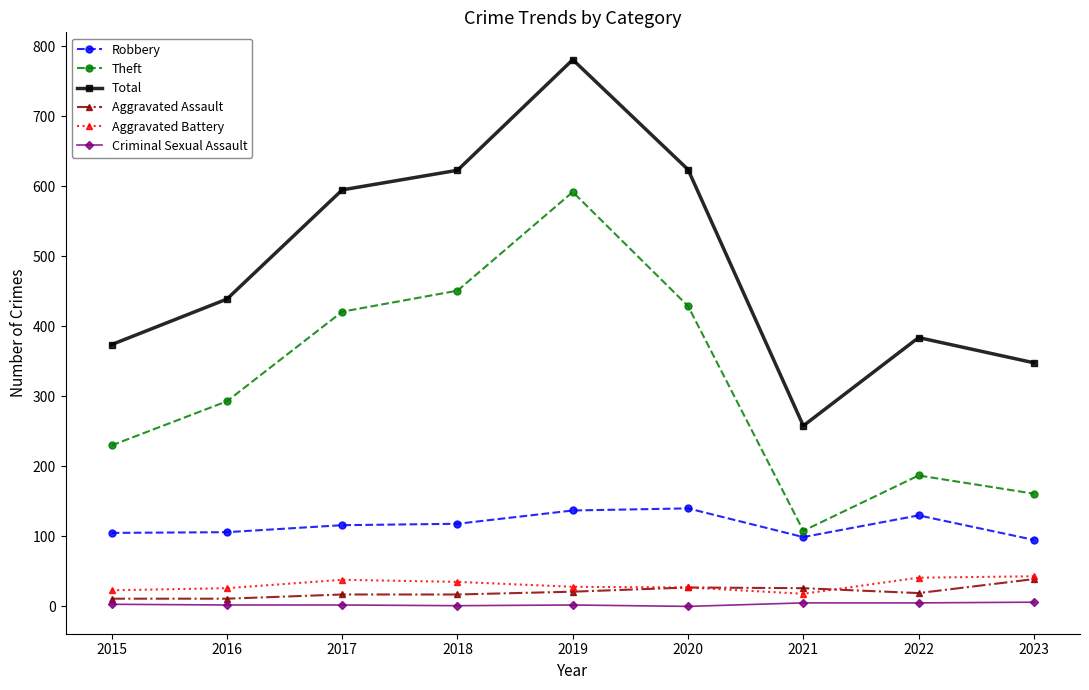

At how many categories does at least one series exceed 75?

9